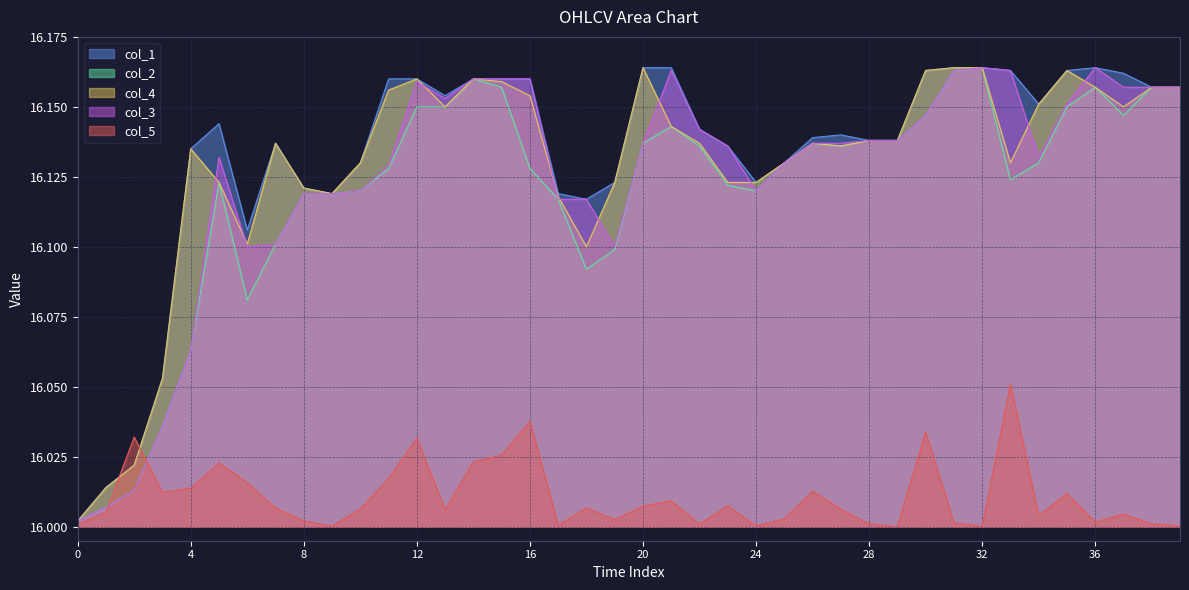

Which series changed the most between 16 and 32?

col_5